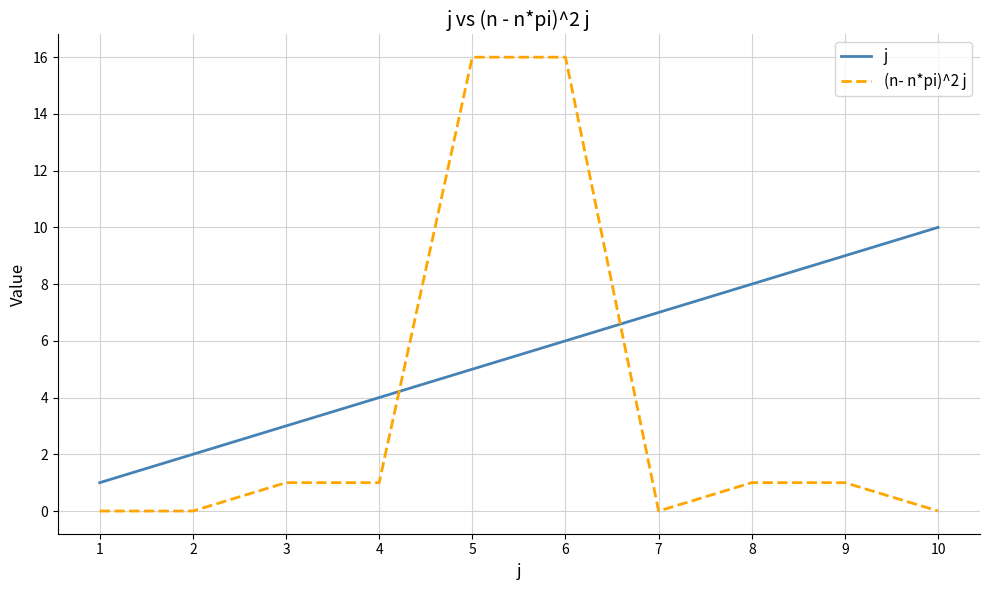

Does the chart display data point markers on the line(s)?

No